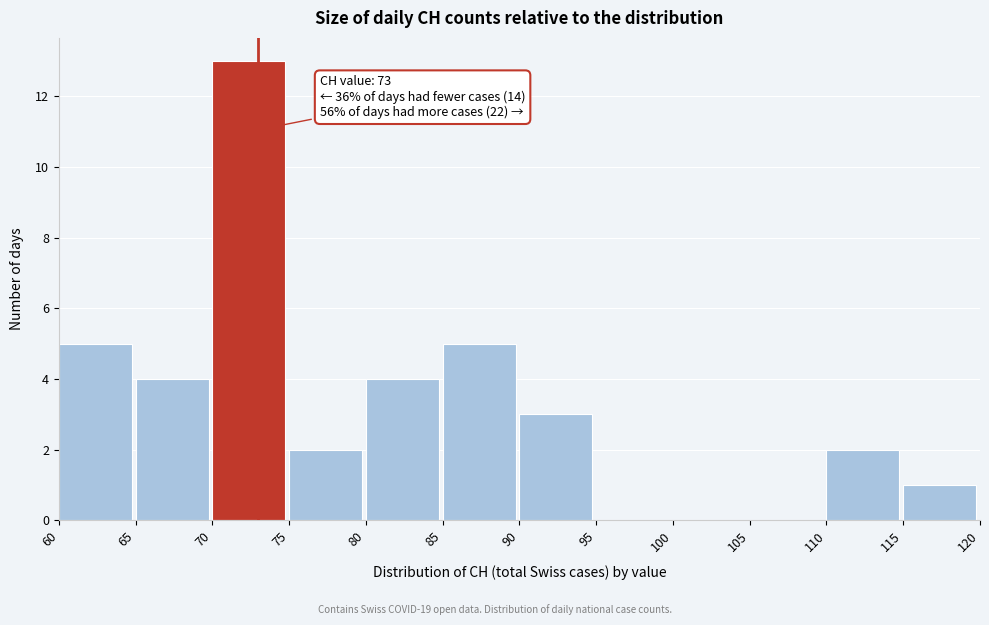

Over which range of the x-axis is the bar tallest?

70 to 75